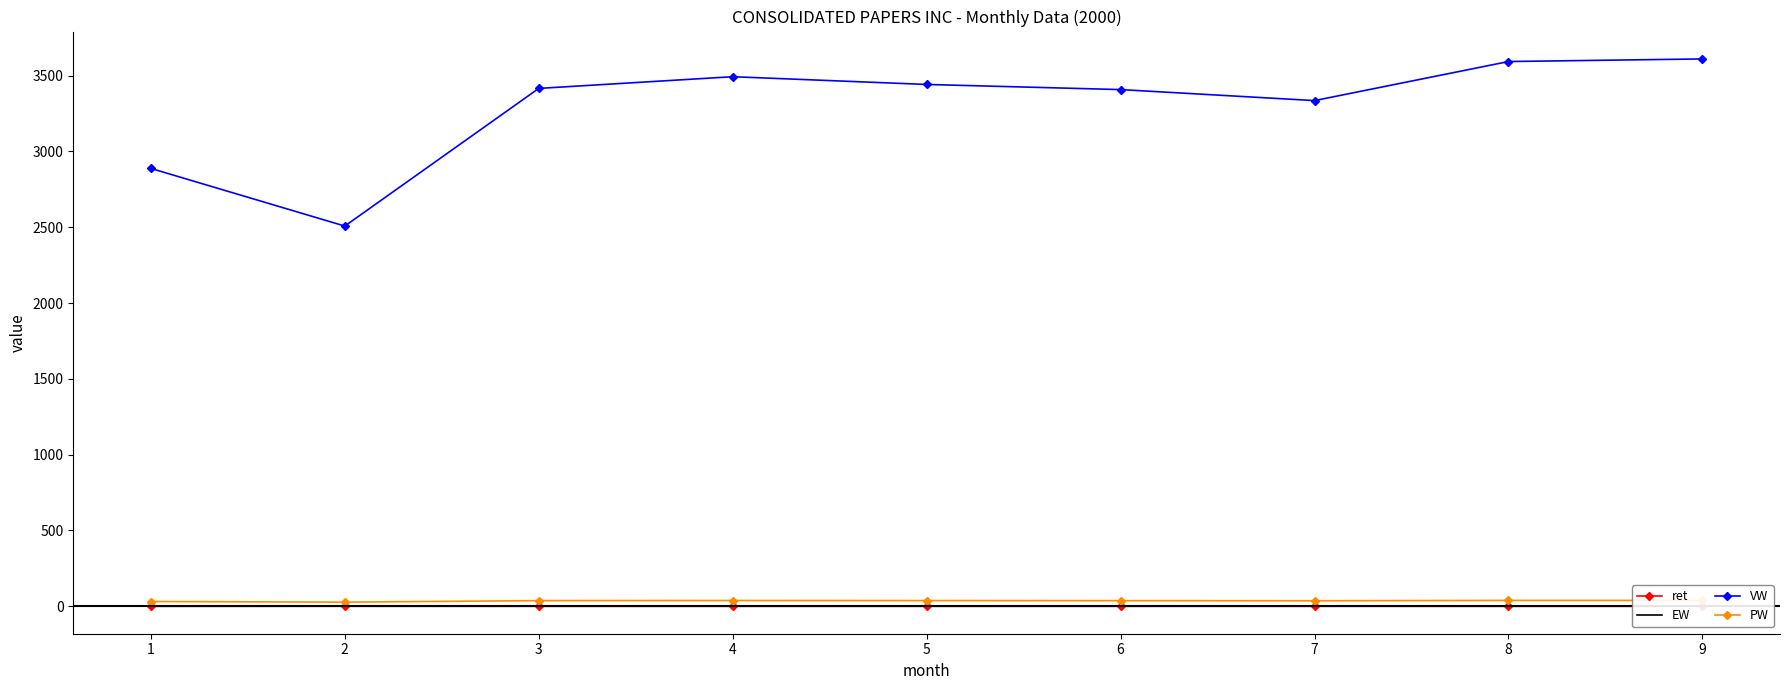

True or false: ret and VW intersect in this chart.

False